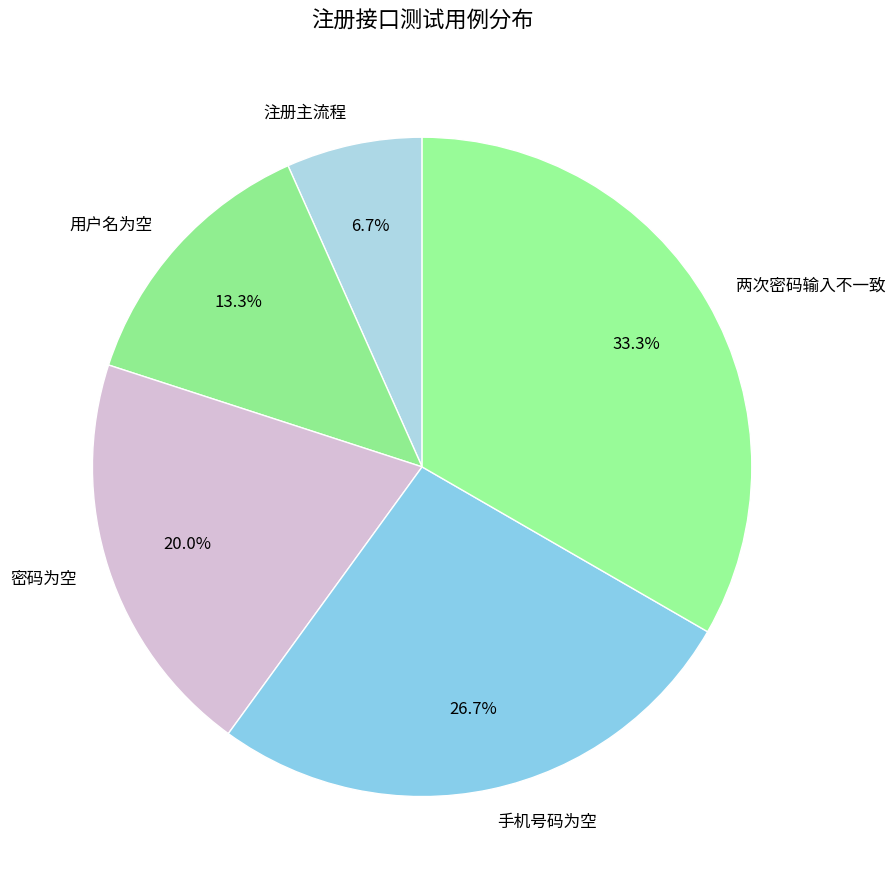

Which has a higher value, 注册主流程 or 手机号码为空?

手机号码为空